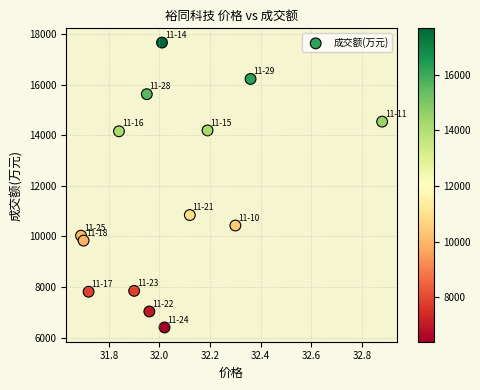

What is the range of Y values (max minus min)?

11274